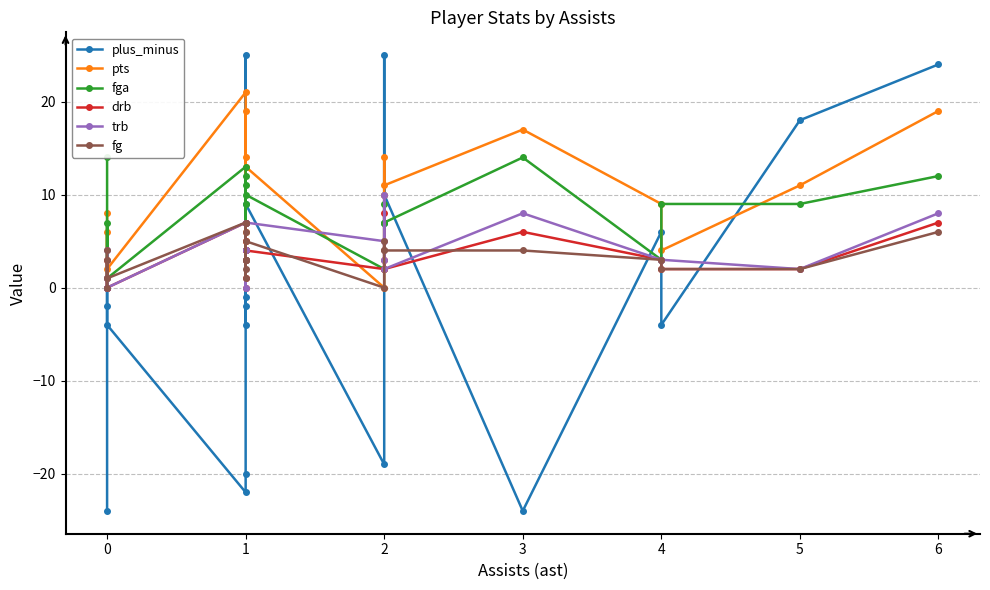

Reading left to right, list all the values displayed in this chart.

plus_minus: -24	0	-2	-4	-22	-20	-1	-2	25	4	-4	9	-19	7	25	10	-24	6	-4	18	24
pts: 8	0	6	2	21	7	3	6	19	5	14	13	0	10	14	11	17	9	4	11	19
fga: 14	0	7	1	13	7	3	4	12	9	11	10	2	9	7	7	14	3	9	9	12
drb: 1	0	3	0	7	3	4	0	4	1	5	4	2	3	8	2	6	3	2	2	7
trb: 1	0	4	0	7	7	4	0	4	3	7	7	5	3	10	2	8	3	3	2	8
fg: 4	0	3	1	7	3	1	3	7	2	6	5	0	5	4	4	4	3	2	2	6